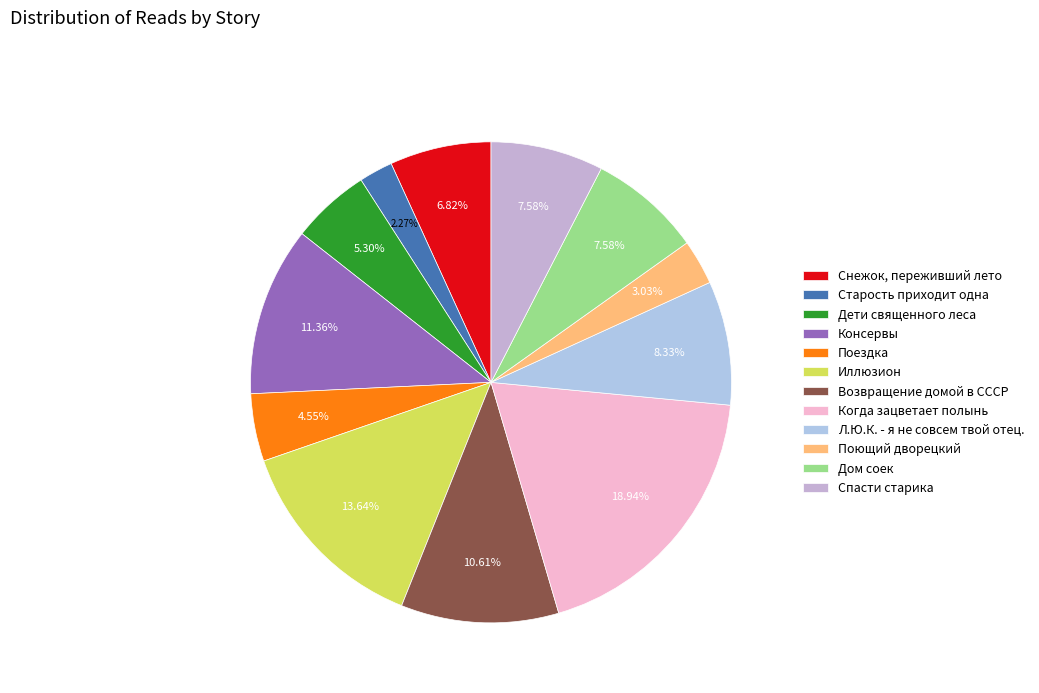

True or false: Снежок, переживший лето accounts for 7% of the total.

True